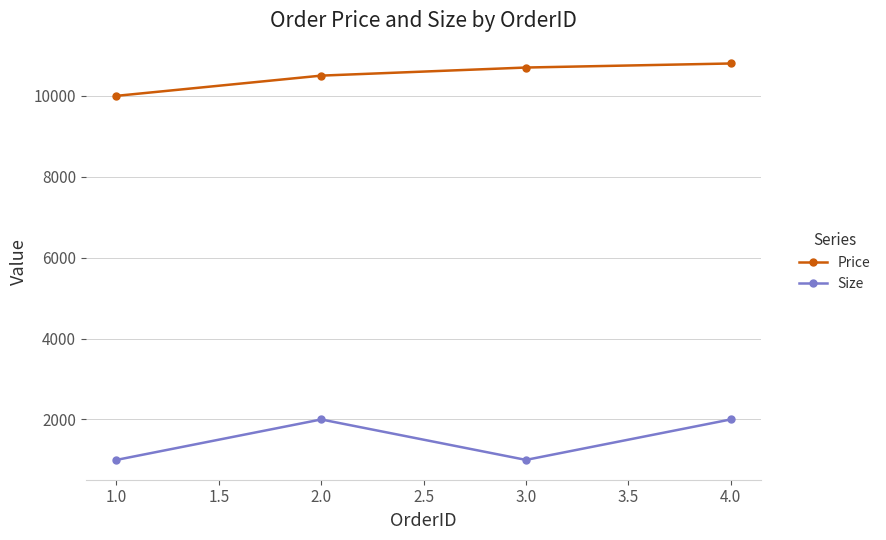

What is the difference between the maximum and minimum values in the Size series?

1000